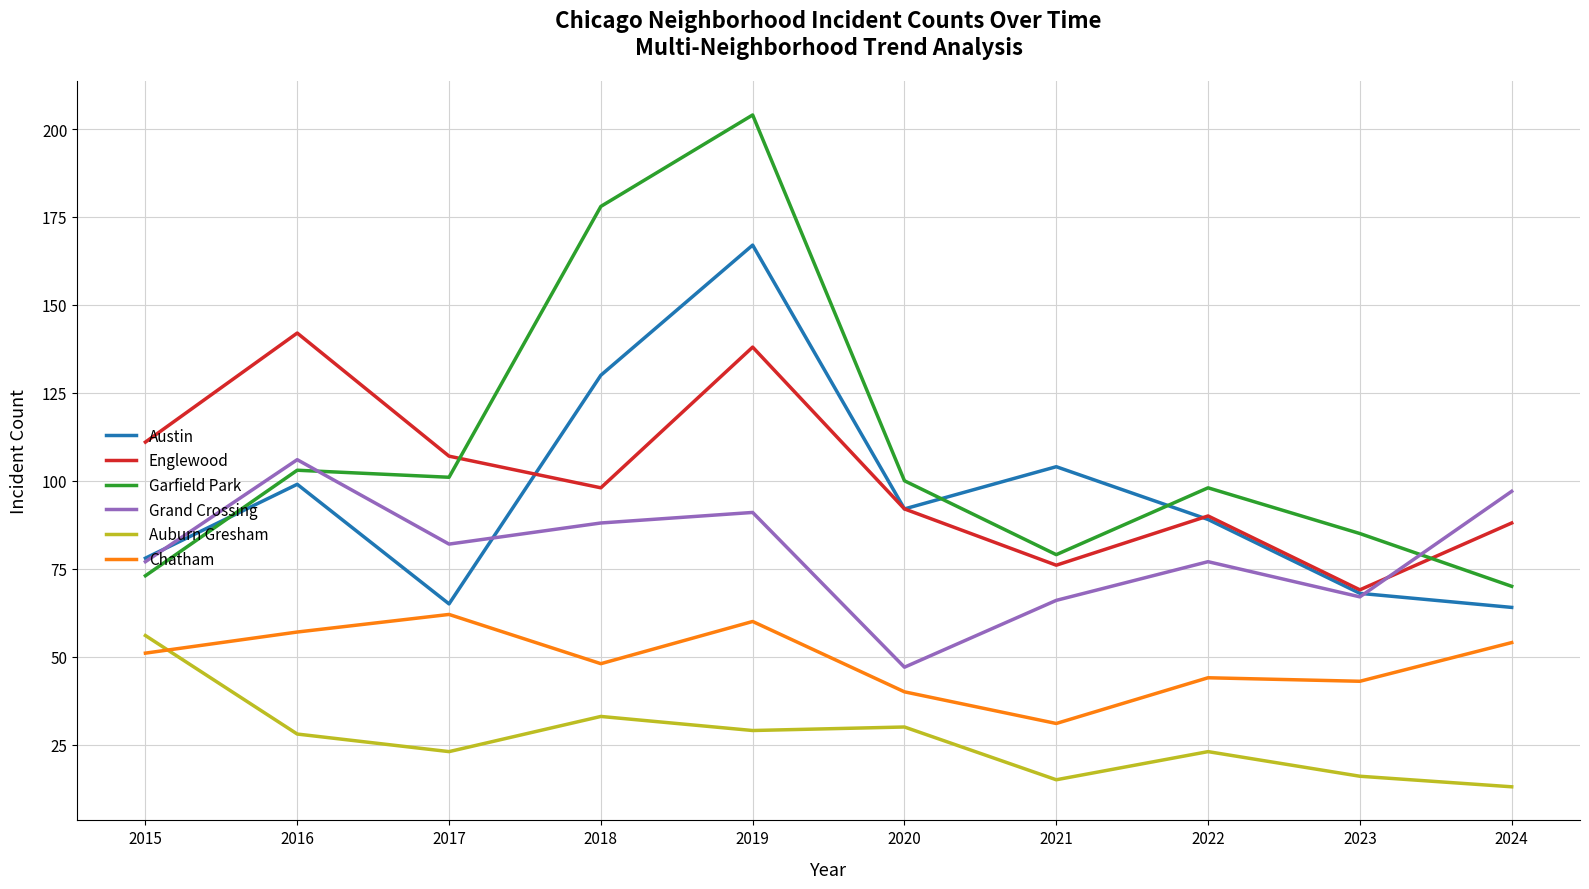

Reading left to right, what are all the values shown in this chart?

Austin: 78	99	65	130	167	92	104	89	68	64
Englewood: 111	142	107	98	138	92	76	90	69	88
Garfield Park: 73	103	101	178	204	100	79	98	85	70
Grand Crossing: 77	106	82	88	91	47	66	77	67	97
Auburn Gresham: 56	28	23	33	29	30	15	23	16	13
Chatham: 51	57	62	48	60	40	31	44	43	54